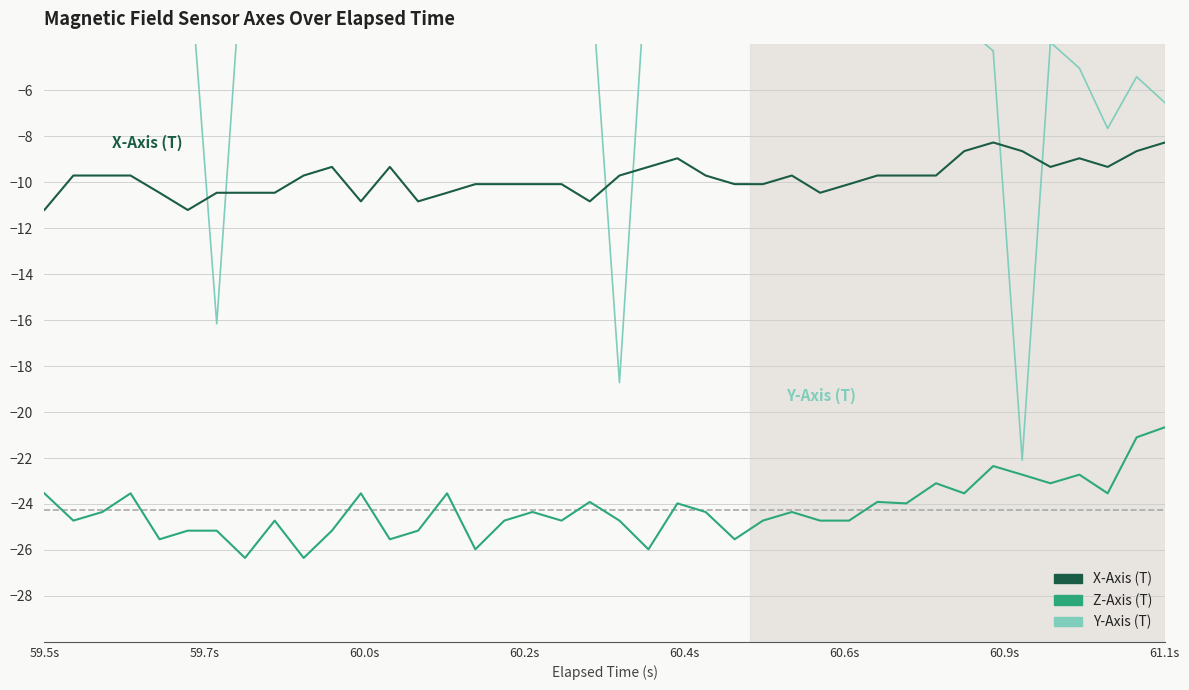

What is the value of the Z-Axis (T) point at the 17th from the left?

-24.7